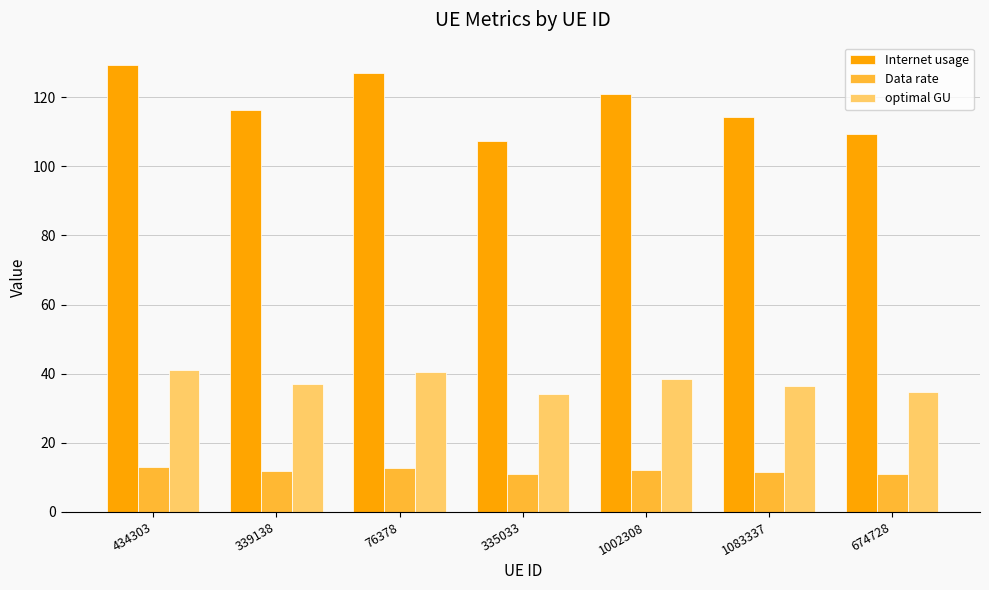

What is the sum of all Internet usage values?

824.8